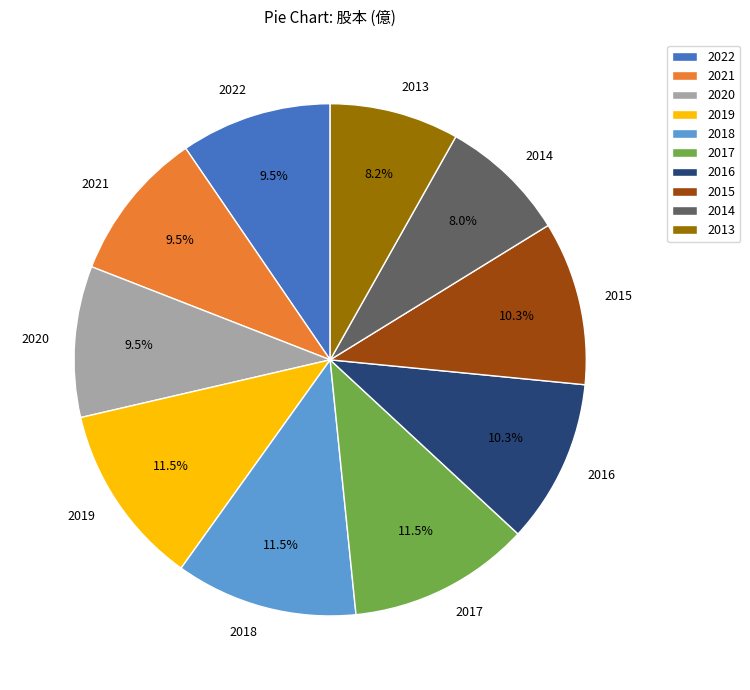

Do 2014 and 2017 together represent more than half of the pie?

No